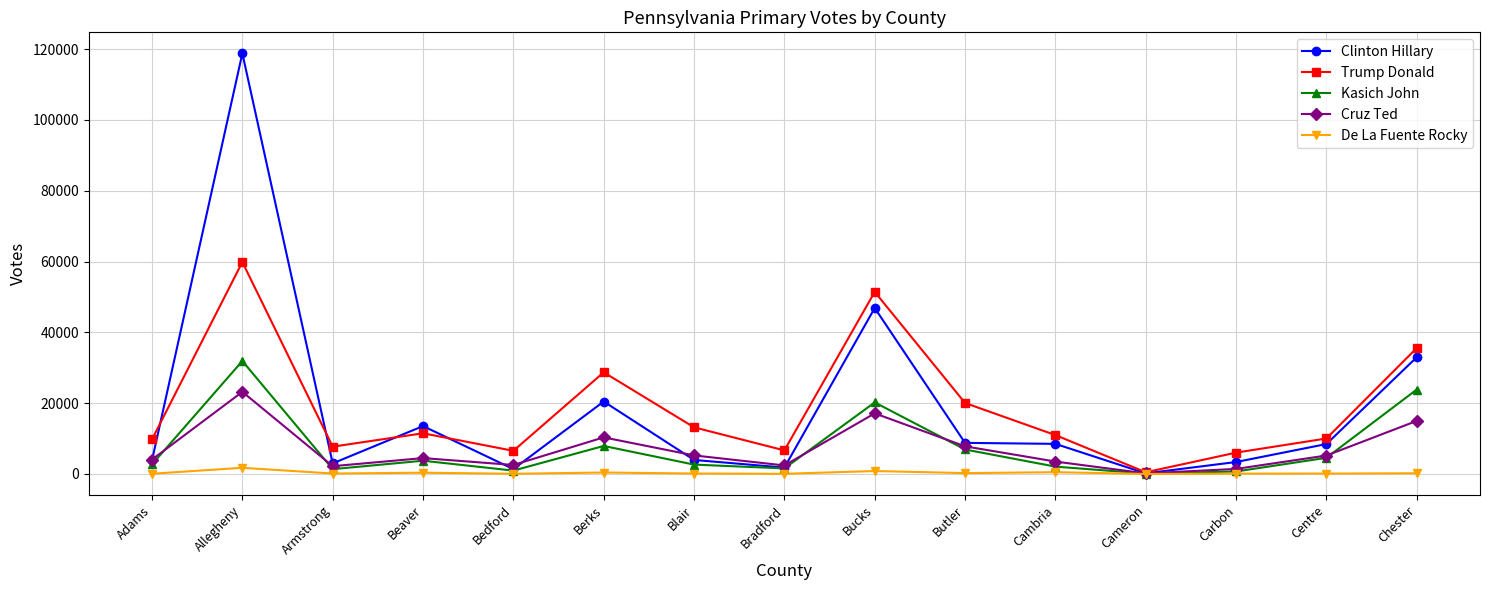

True or false: Trump Donald has more than 1 points higher than both neighbors.

True